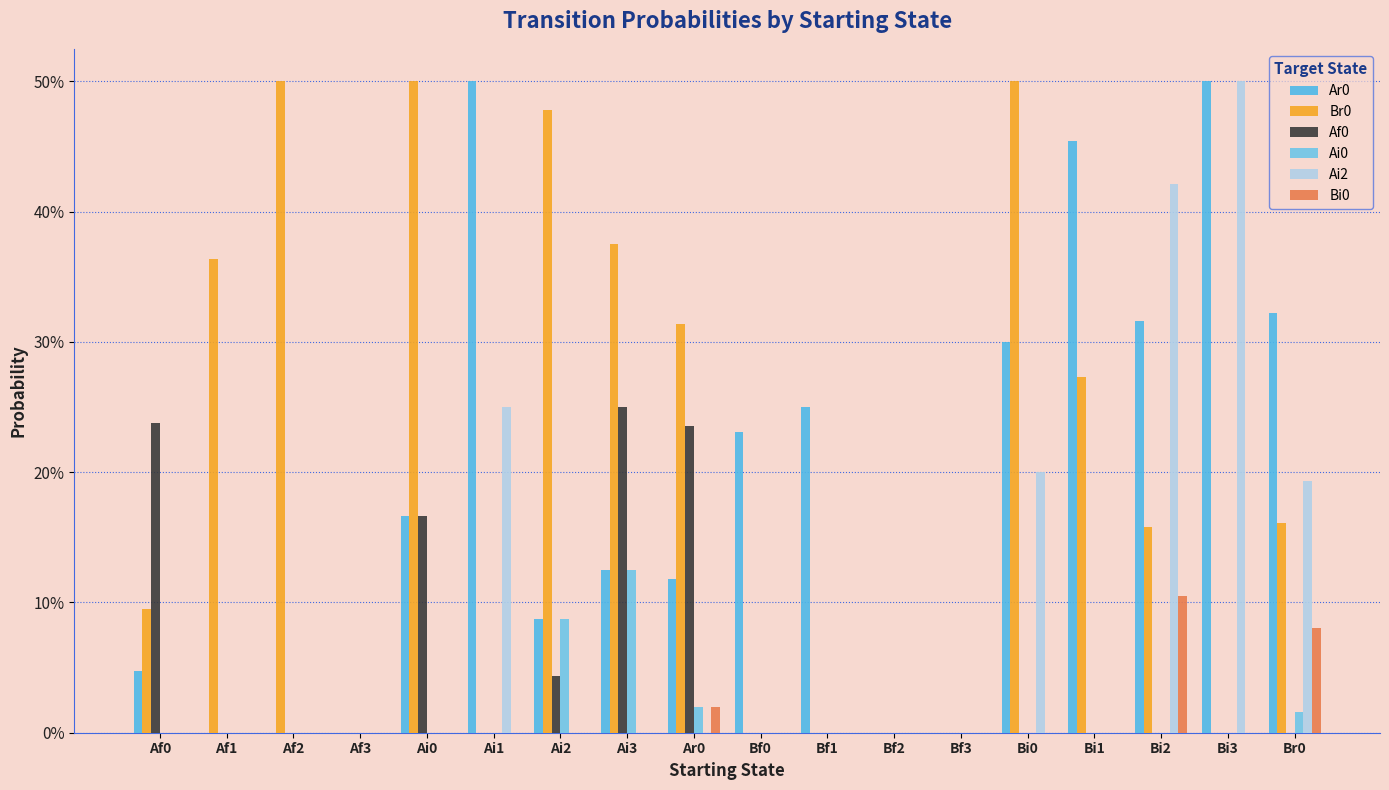

What is the difference between the highest and lowest values at Ai1?

0.5